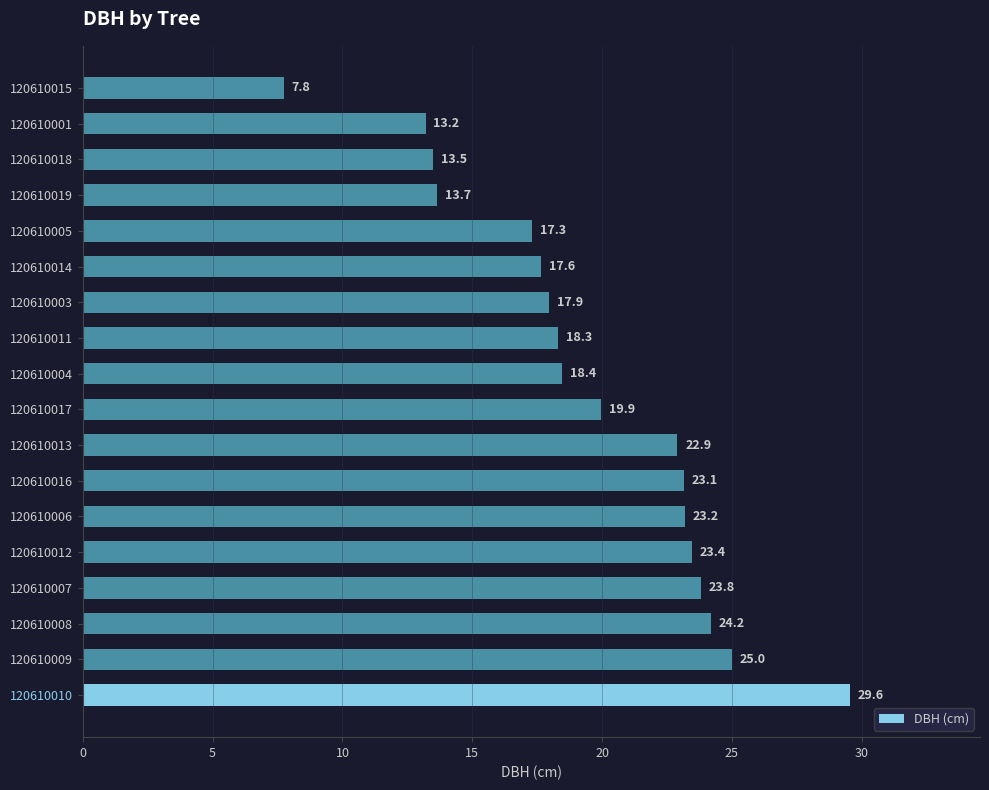

Is it true that the value at 120610015 is 7.8?

True